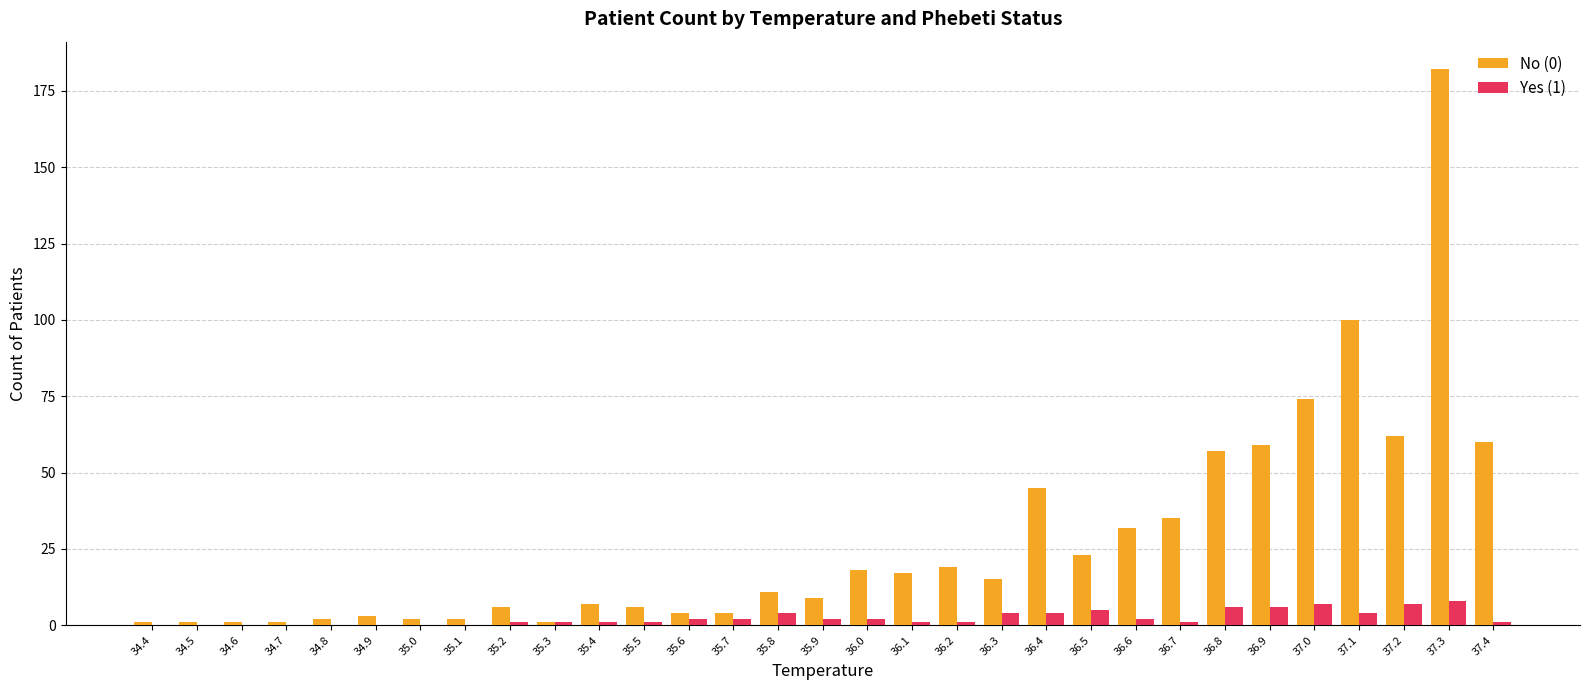

What is the difference between the No (0) values at 37.4 and 35.4?

53